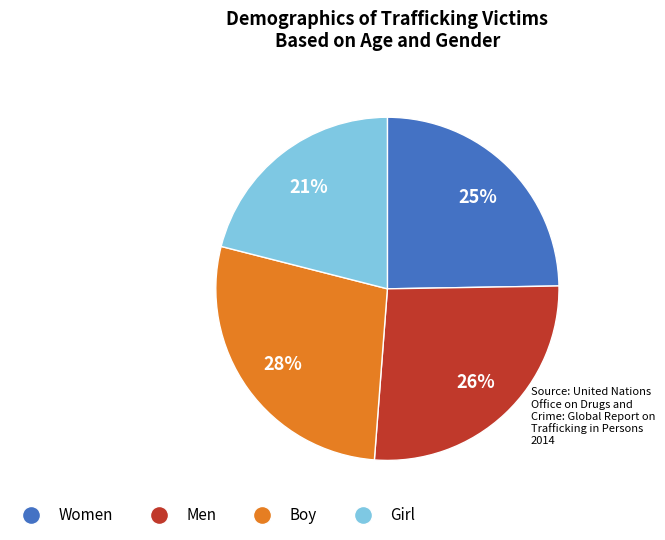

To the nearest percent, what is the average slice percentage?

25%